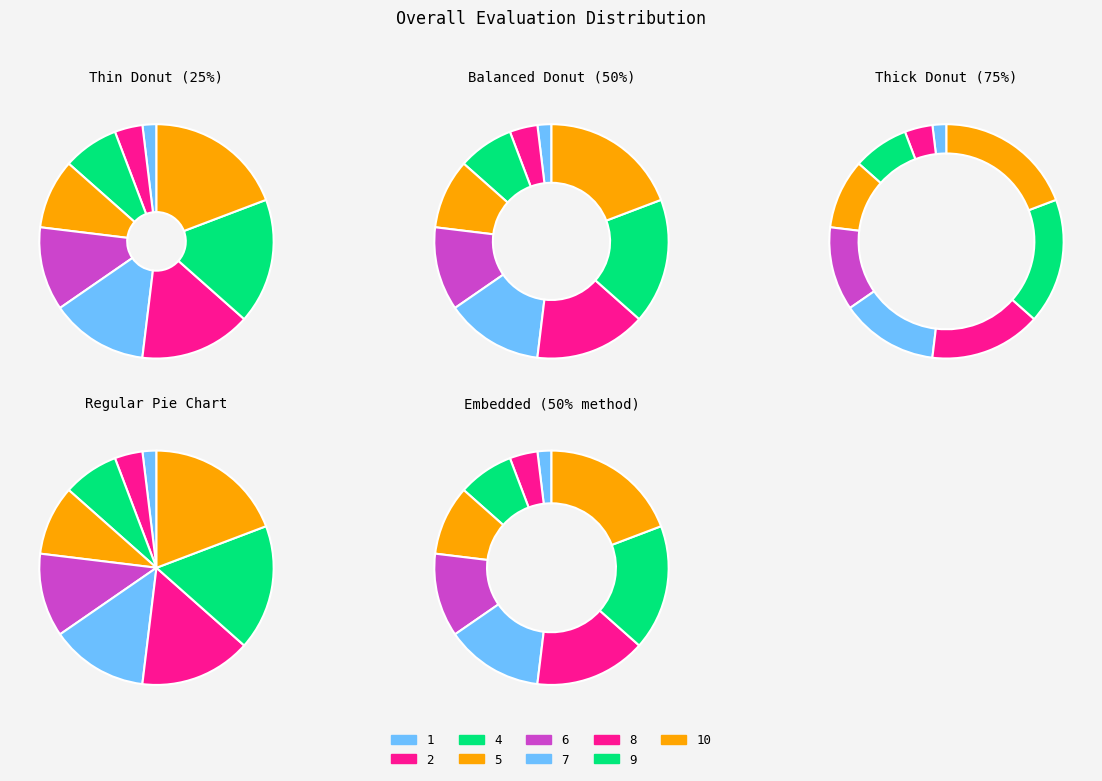

What percentage do 9 and 1 together represent?

19.2%